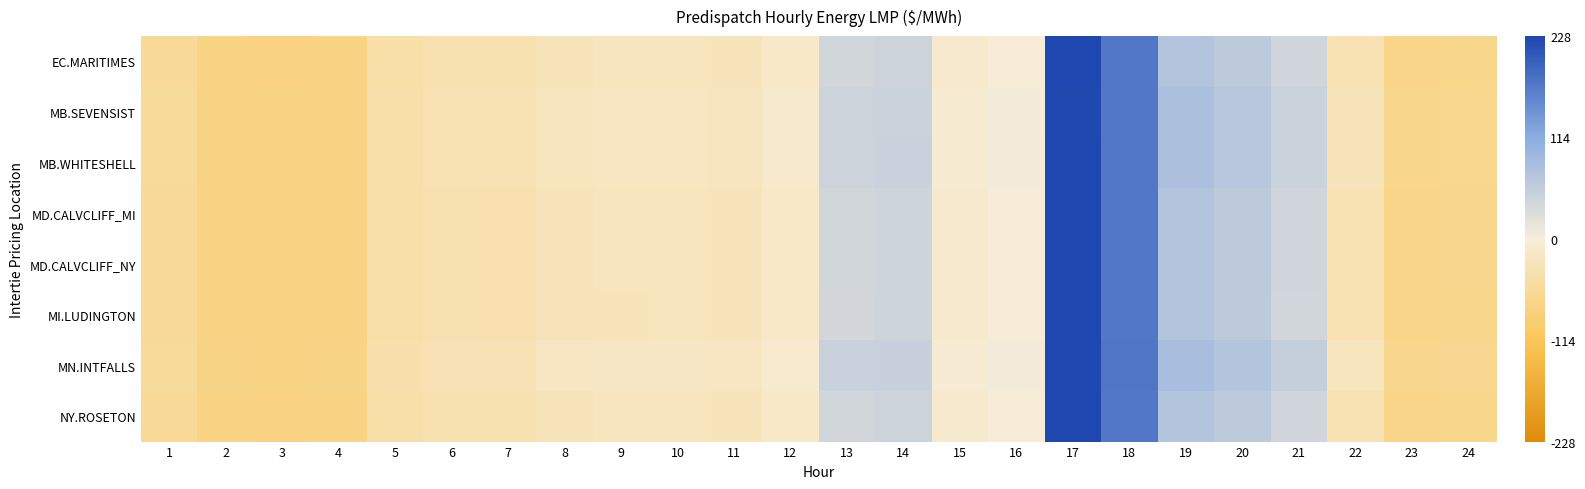

Rank the series by their maximum value, from lowest to highest.

MB.SEVENSIST, MN.INTFALLS, MB.WHITESHELL, MI.LUDINGTON, MD.CALVCLIFF_MI, MD.CALVCLIFF_NY, EC.MARITIMES, NY.ROSETON